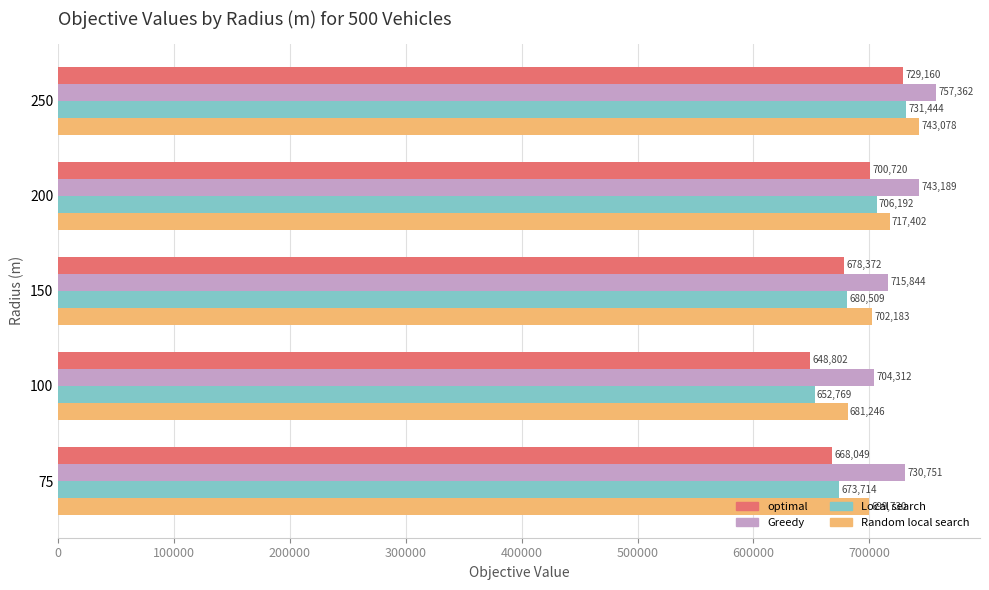

List the series in order of their peak value, highest first.

Greedy, Random local search, Local search, optimal